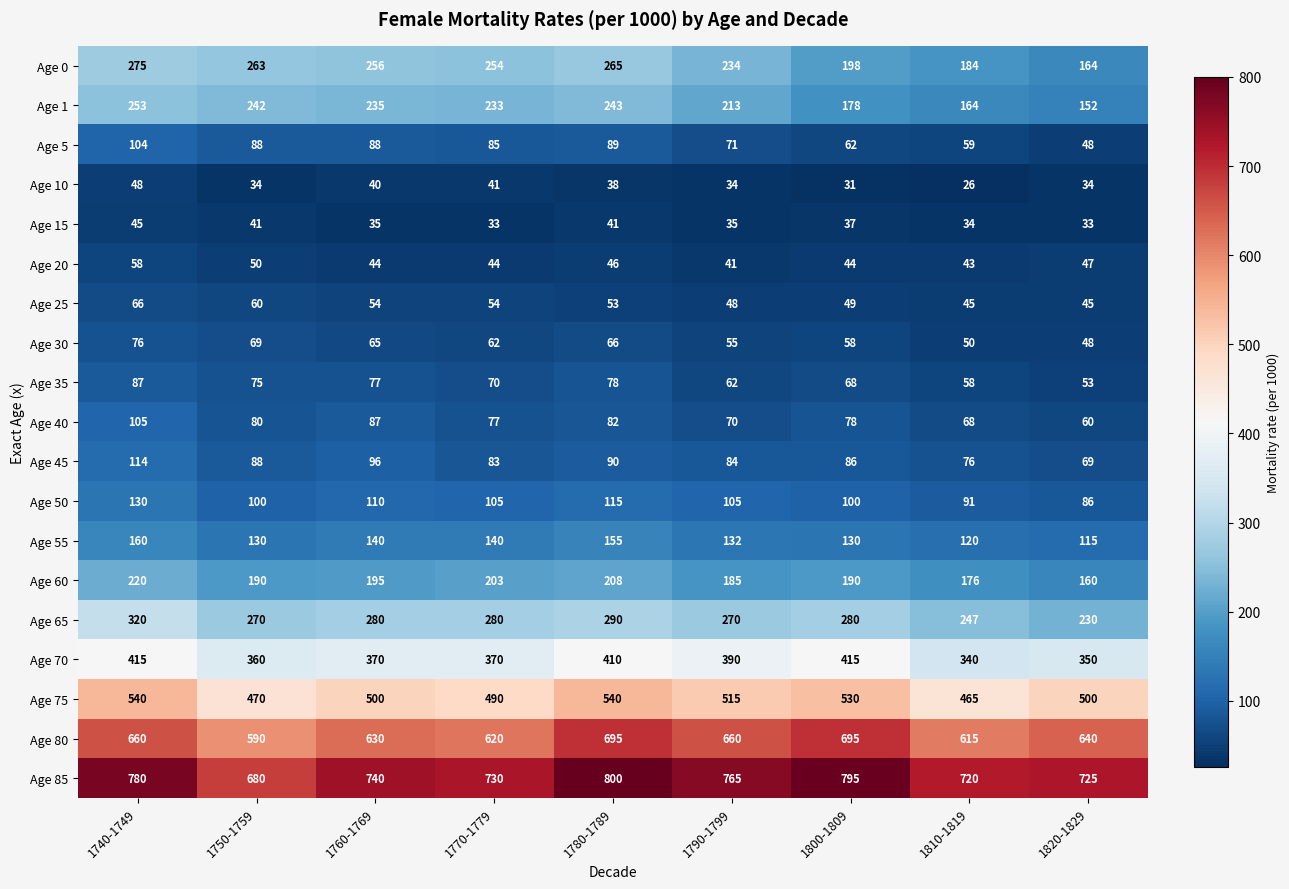

Rank the series at 1760-1769 from lowest to highest value.

Age 15, Age 10, Age 20, Age 25, Age 30, Age 35, Age 40, Age 5, Age 45, Age 50, Age 55, Age 60, Age 1, Age 0, Age 65, Age 70, Age 75, Age 80, Age 85